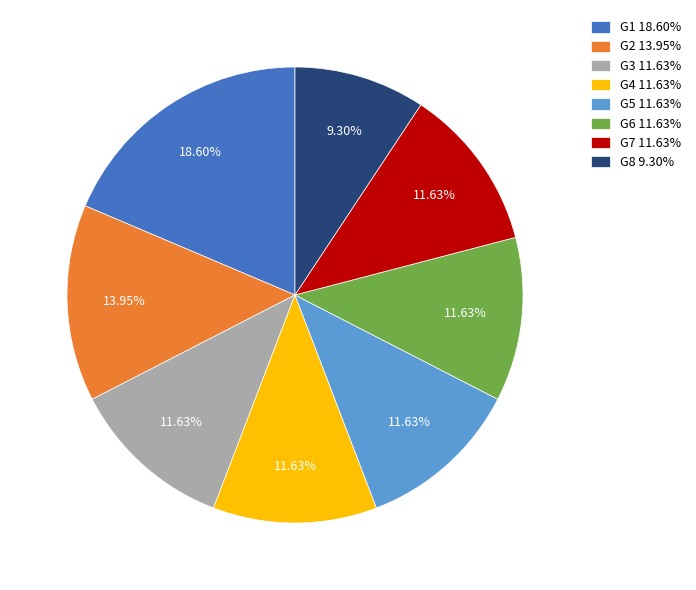

Is there a majority slice in this chart?

No